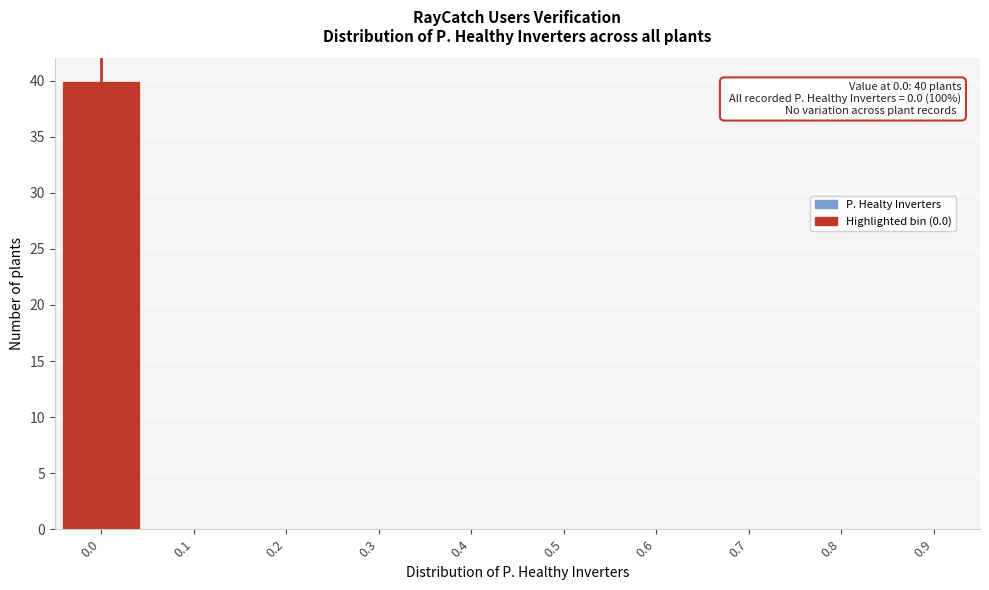

Reading left to right, what are all the values shown in this chart?

0.0=40	0.1=0	0.2=0	0.3=0	0.4=0	0.5=0	0.6=0	0.7=0	0.8=0	0.9=0